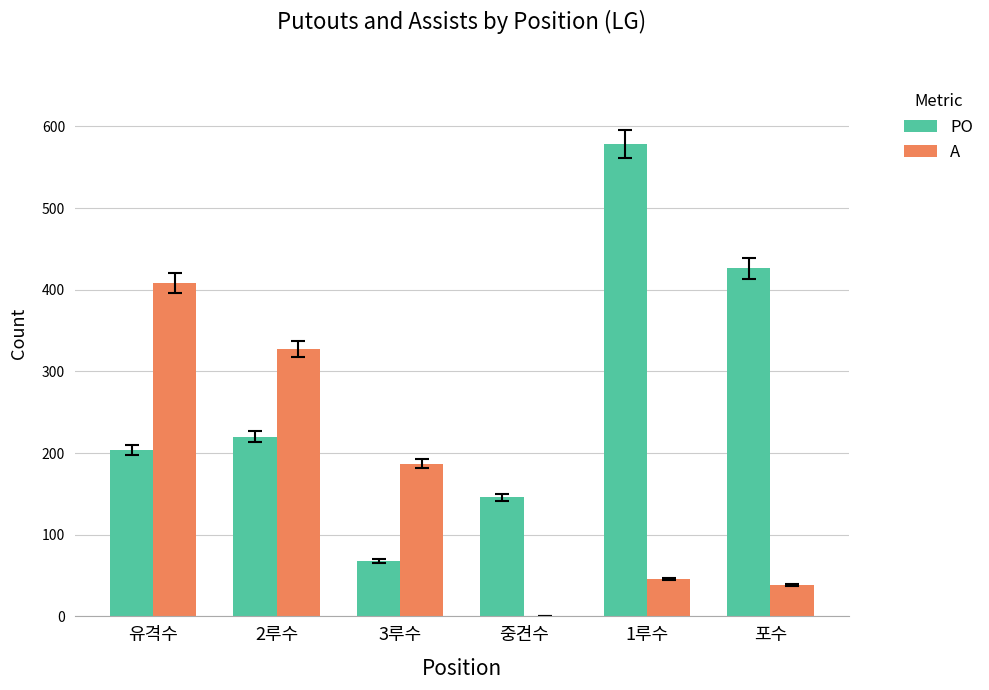

Which series has the largest total across all categories?

PO